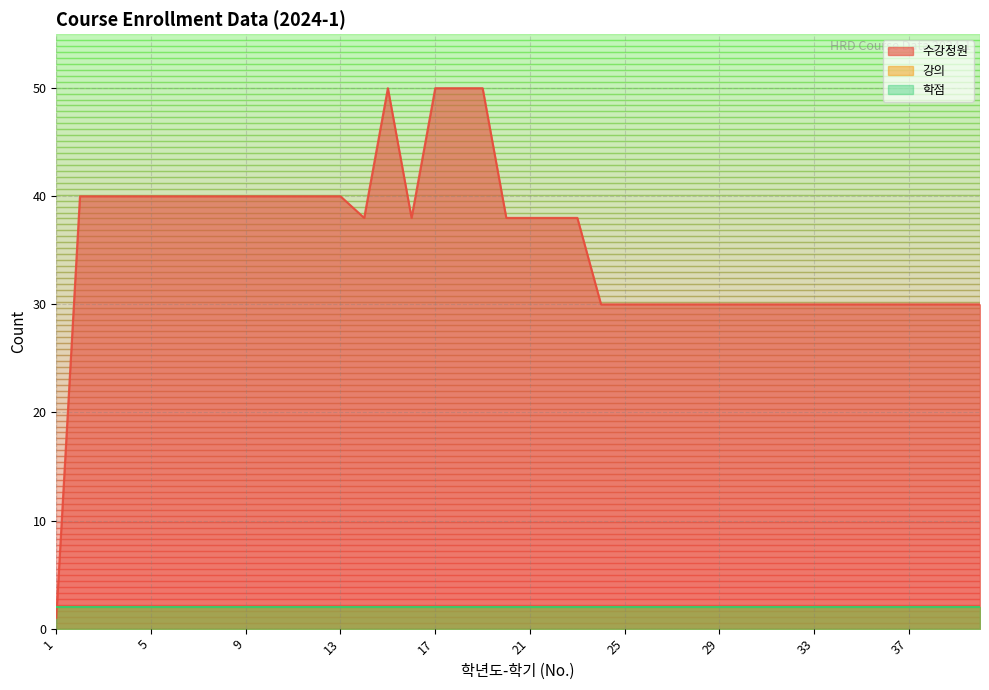

True or false: 학점 and 강의 intersect in this chart.

False